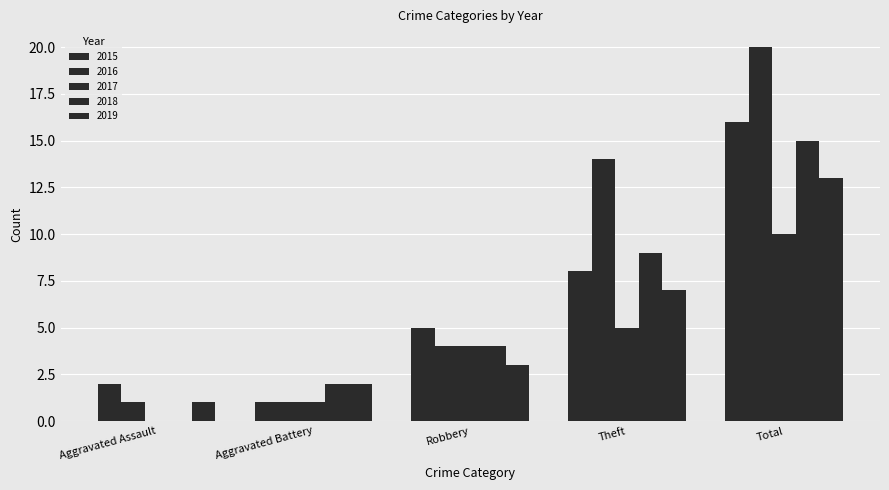

Read the 2018 value at Total.

15